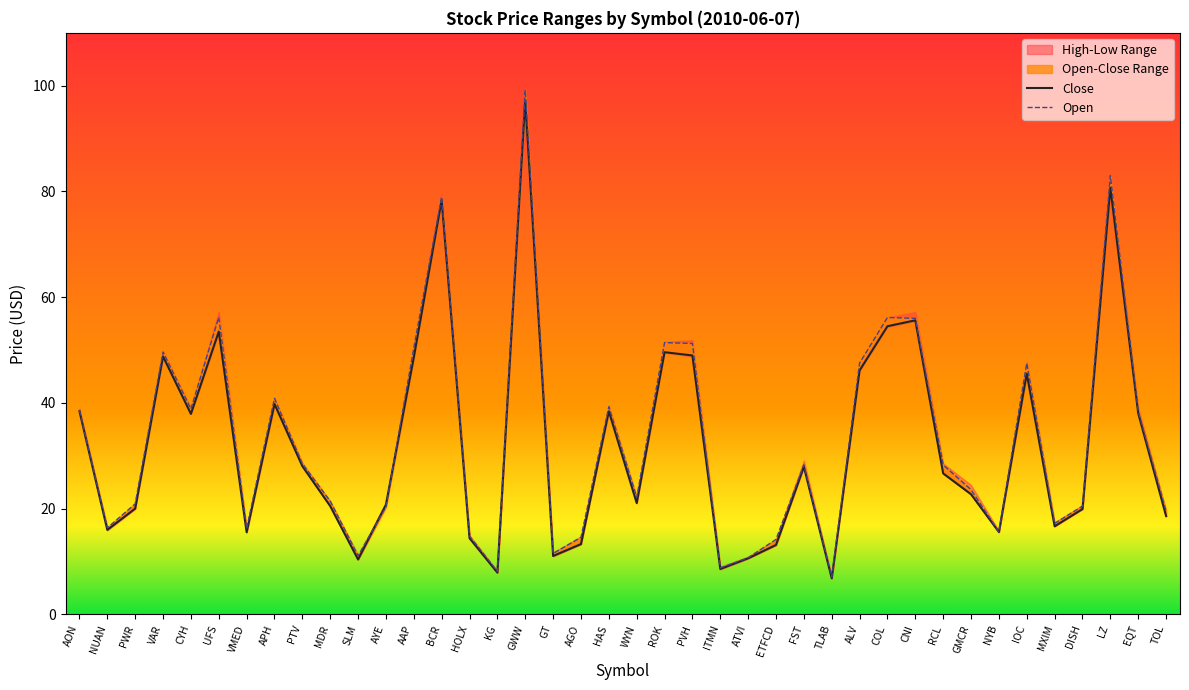

Reading left to right, extract all data points from this chart.

Close: 38.4	16.0	20.0	48.8	37.9	53.5	15.5	39.8	28.0	20.5	10.4	20.8	48.6	78.3	14.4	7.9	97.3	11.0	13.3	38.4	21.1	49.6	49.0	8.6	10.6	13.1	27.9	6.8	46.1	54.5	55.6	26.7	22.7	15.6	45.5	16.7	19.9	80.7	38.0	18.6
Open: 38.6	16.4	20.9	49.6	38.9	56.2	16.2	40.9	28.5	21.4	11.1	20.3	50.4	79.0	14.8	8.2	99.2	11.5	14.6	39.3	22.1	51.4	51.2	8.8	10.7	14.2	28.3	7.1	47.5	56.2	56.0	28.3	23.6	15.6	47.5	17.2	20.5	83.0	38.5	19.5